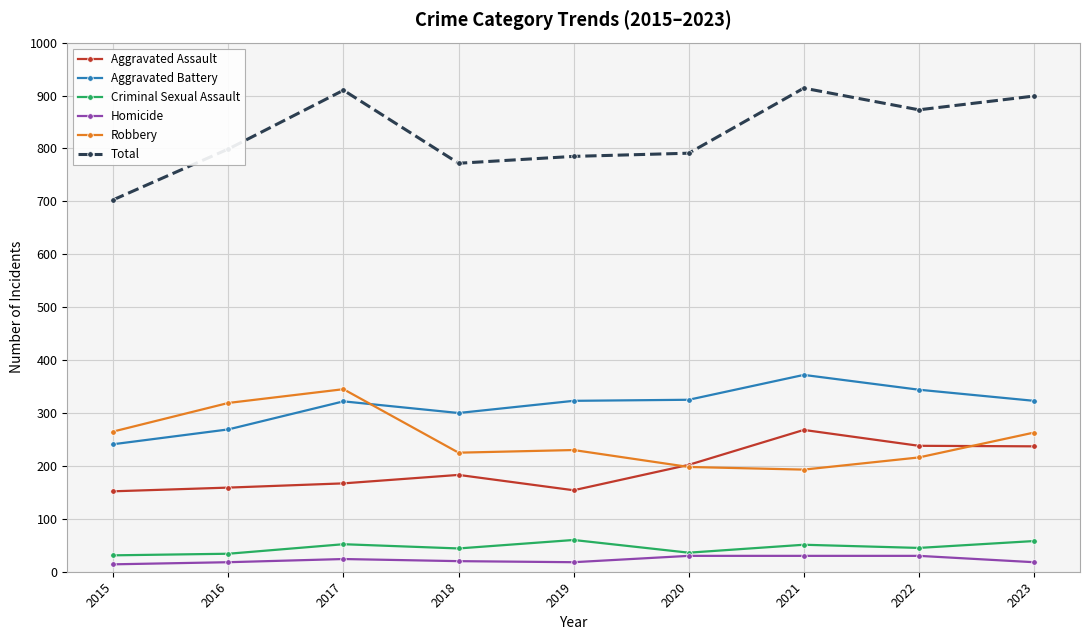

At which category does Aggravated Battery reach its first local peak?

2017